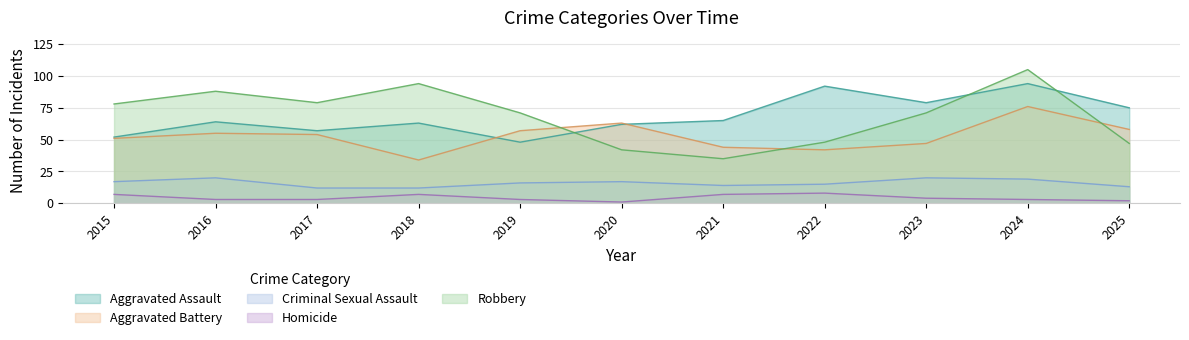

Which series changed the most between 2015 and 2024?

Aggravated Assault